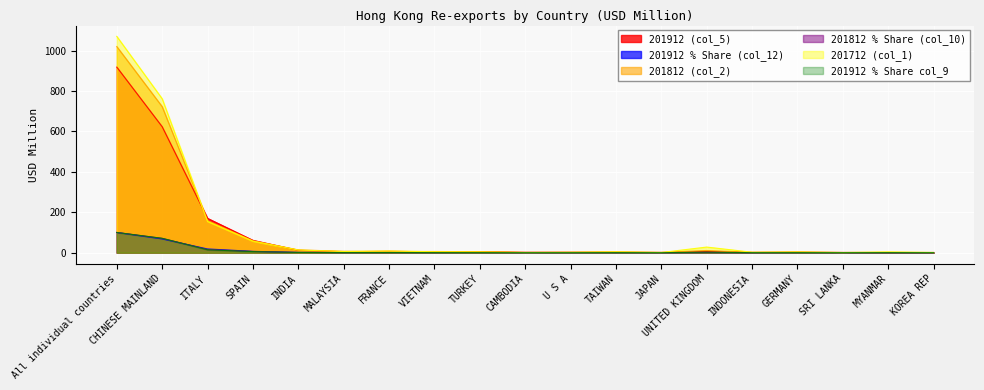

How many intersections are there between 201912 % Share (col_12) and 201812 % Share (col_10)?

12